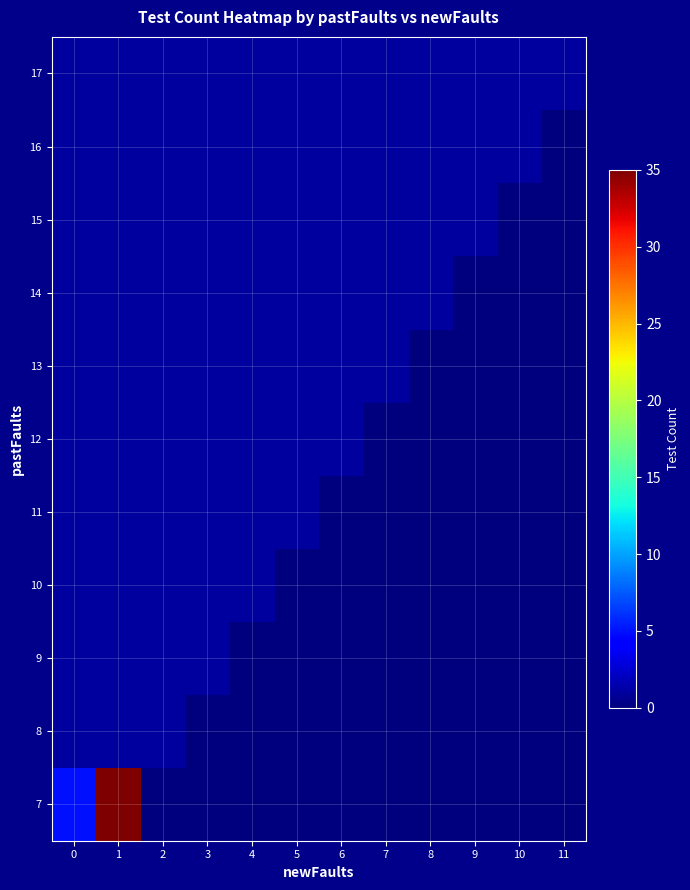

At which category does the chart reach its peak across all series?

1